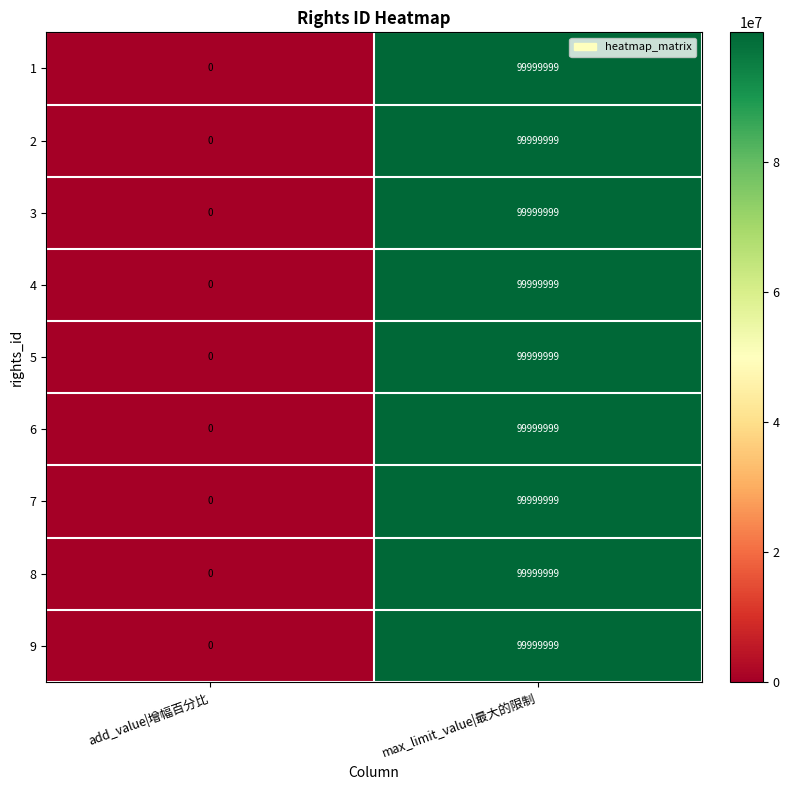

True or false: 2 has a value of 0 at add_value|增幅百分比.

True